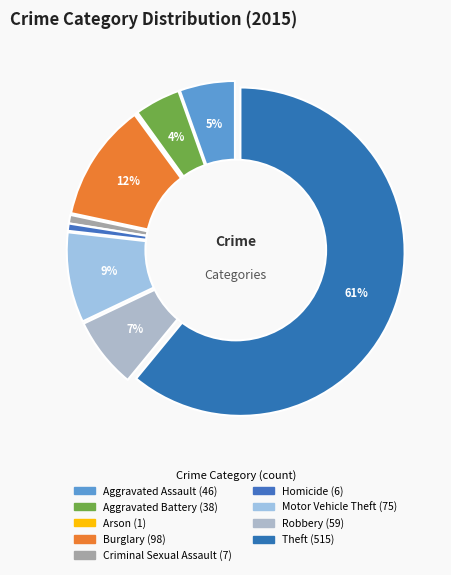

What is the smallest slice in the pie chart?

Arson